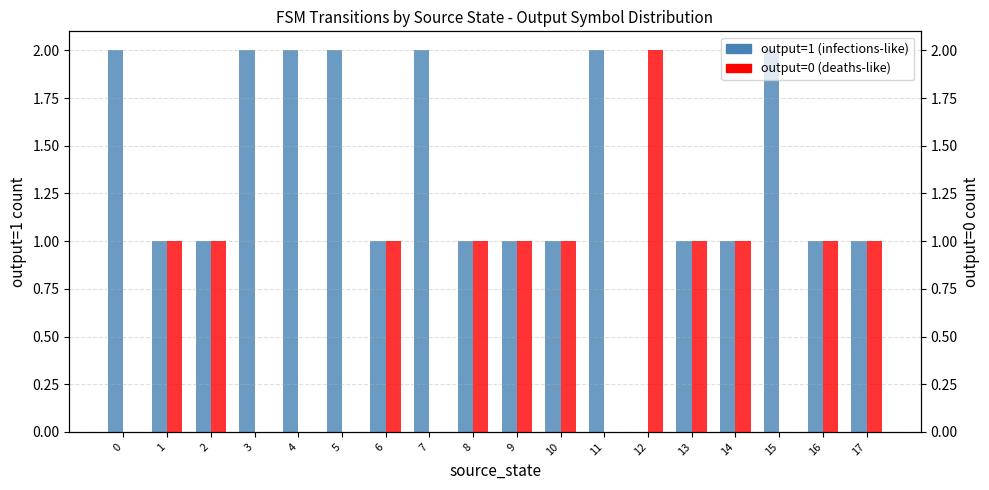

Rank the series at 12 from lowest to highest value.

output=1 (infections-like), output=0 (deaths-like)